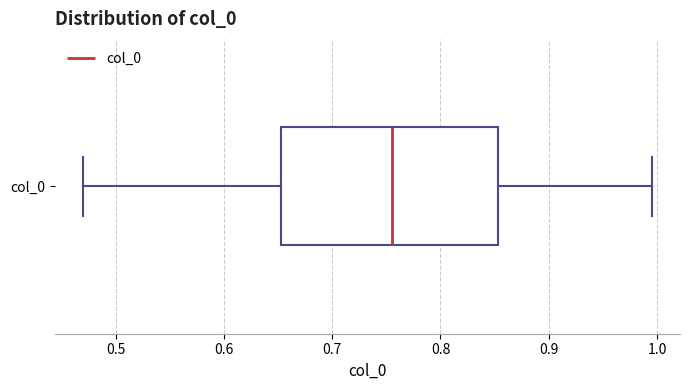

Read this box plot against the x-axis: the position of the median line, the range covered by the box, and the ends of both whiskers. The values are not printed on the chart, so give them approximately, as read against the axis.

median 0.76, box 0.65 to 0.85, whiskers 0.47 to 1.00